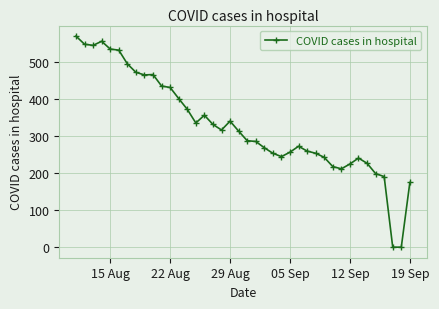

True or false: the data shows 301 at 19 Sep.

False